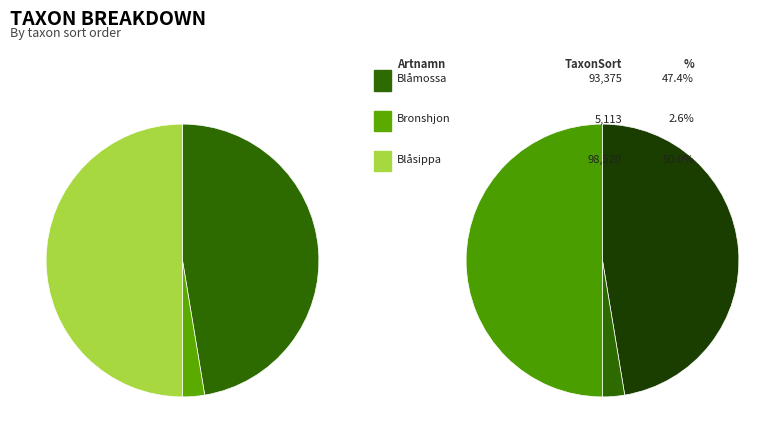

Is there any slice that represents more than half of the pie?

Yes